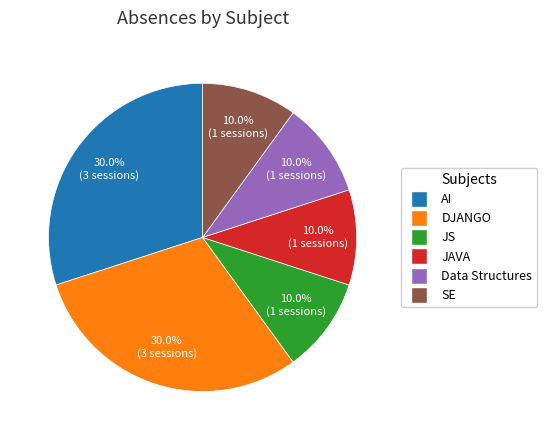

Is there a majority slice in this chart?

No